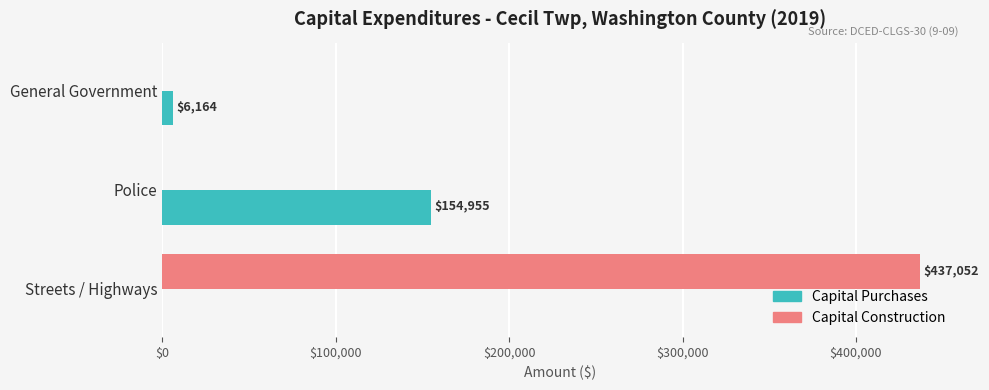

The Capital Purchases series shows 210026 at Police. True or false?

False